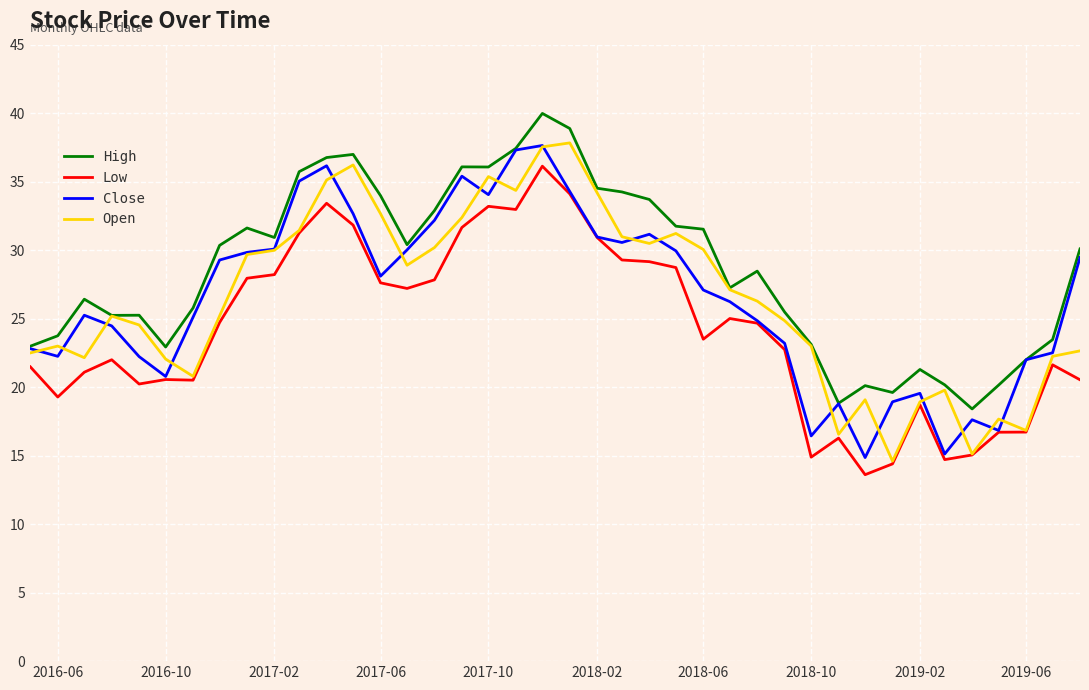

What is the minimum value for Low?

13.6